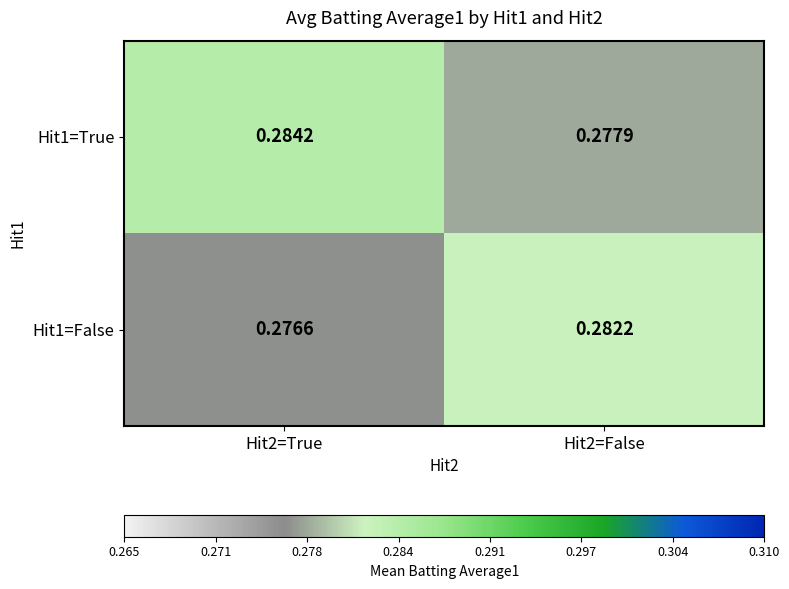

Is the value of Hit1=False at Hit2=False greater than the value of Hit1=True at Hit2=False?

Yes